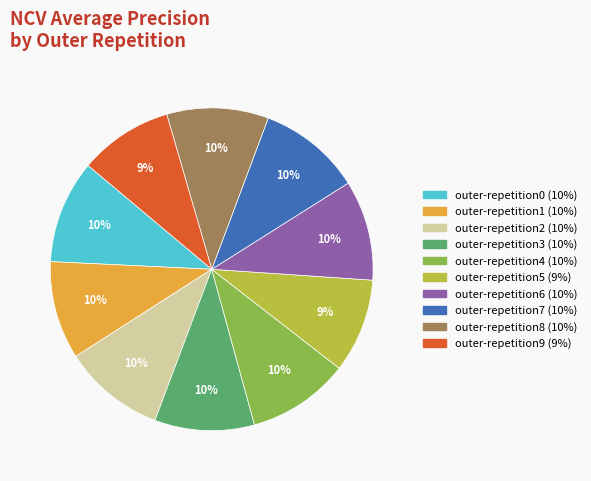

The outer-repetition2 slice represents 20% of the pie. True or false?

False